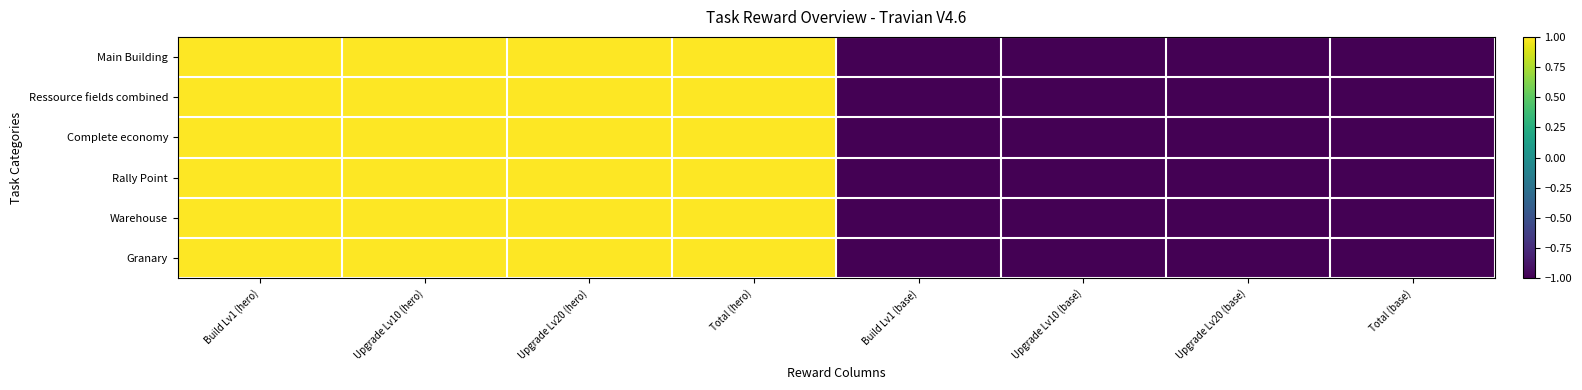

What is the total value across all series at Build Lv1 (base)?

-6